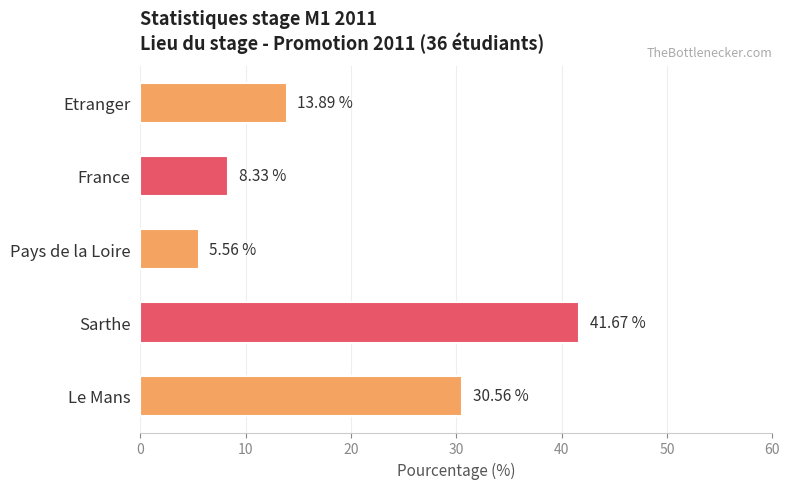

How many values exceed 13?

3